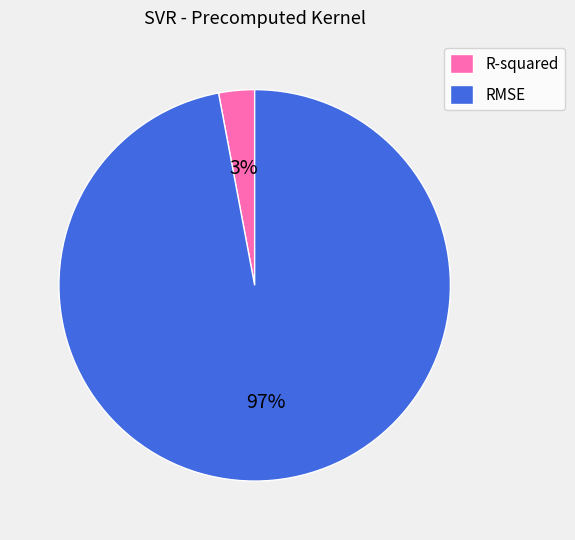

How many slices are in this pie chart?

2